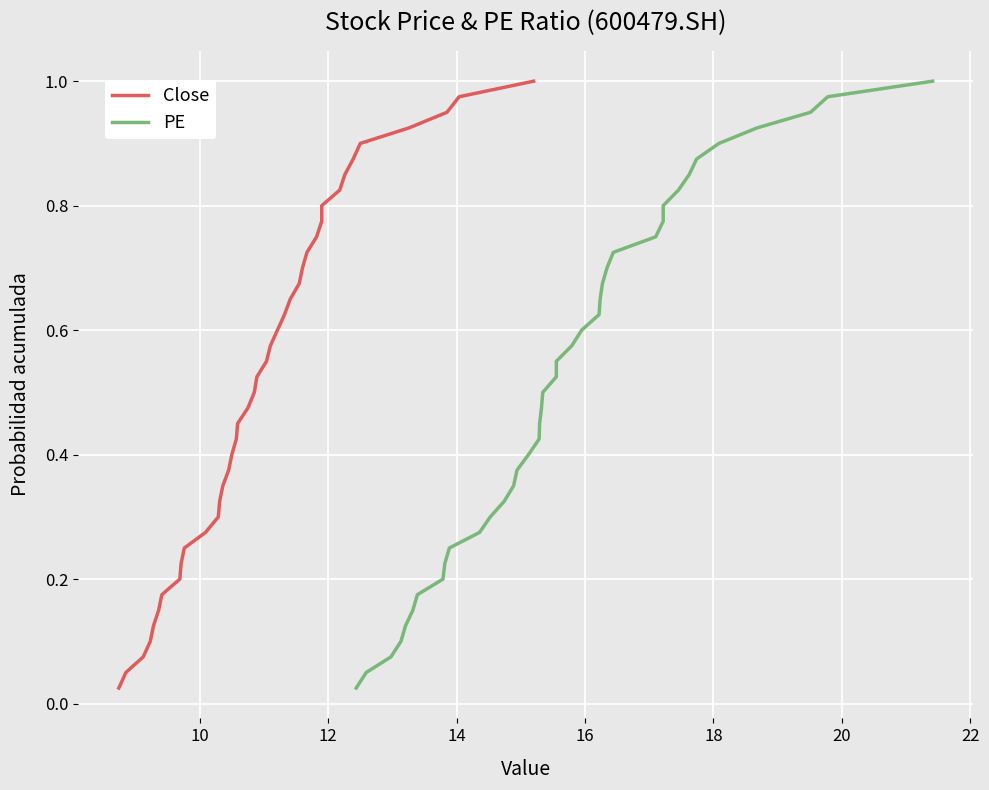

What is the difference between the PE values at 10 and 14?

0.2